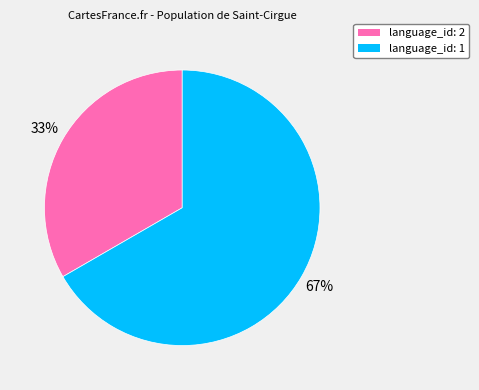

Is there a majority slice in this chart?

Yes